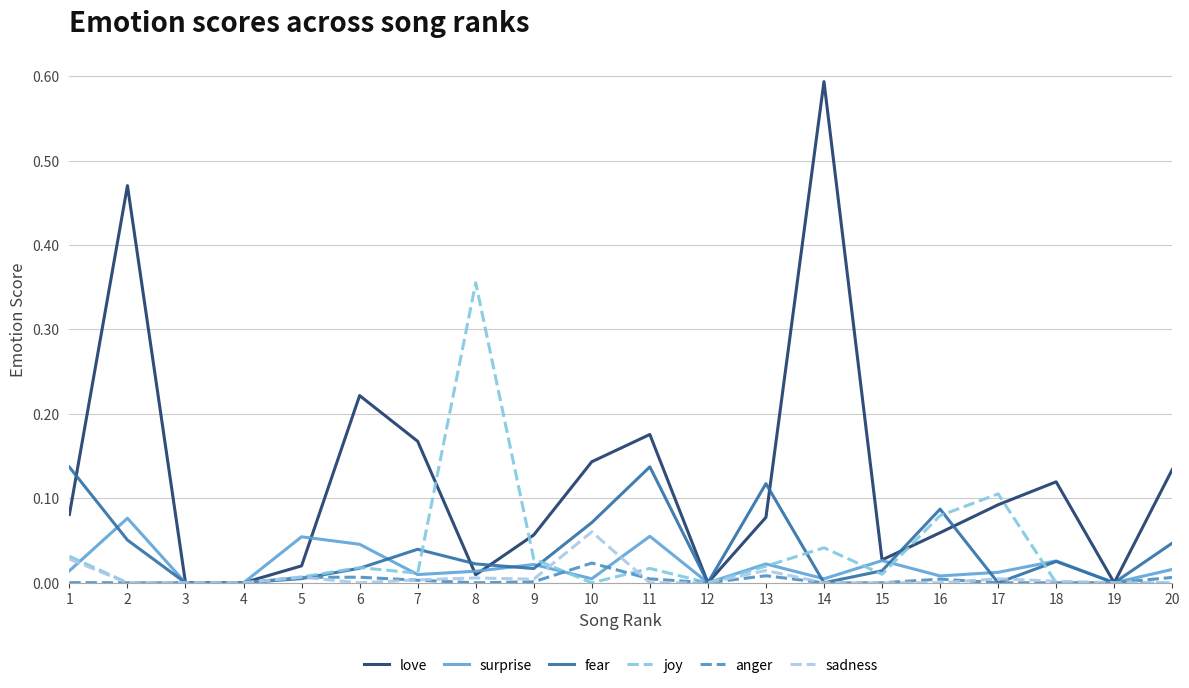

True or false: joy has a value of 0.0 at 5.

True